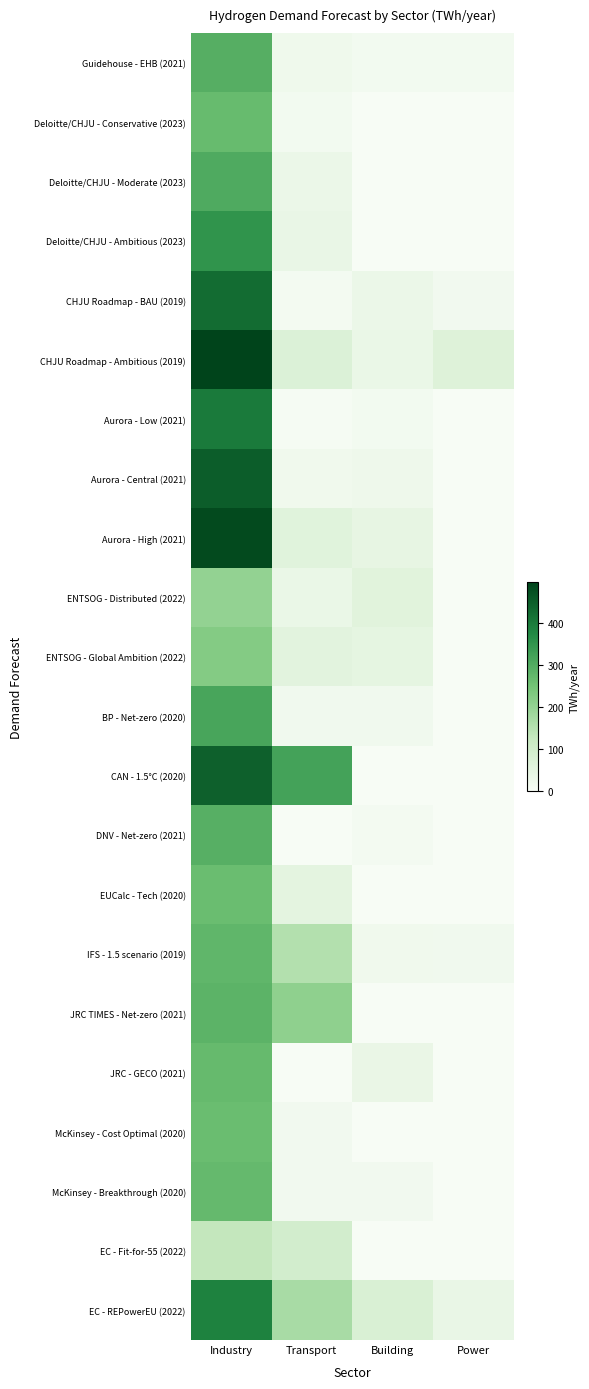

Which series has the largest total across all categories?

CAN - 1.5°C (2020)